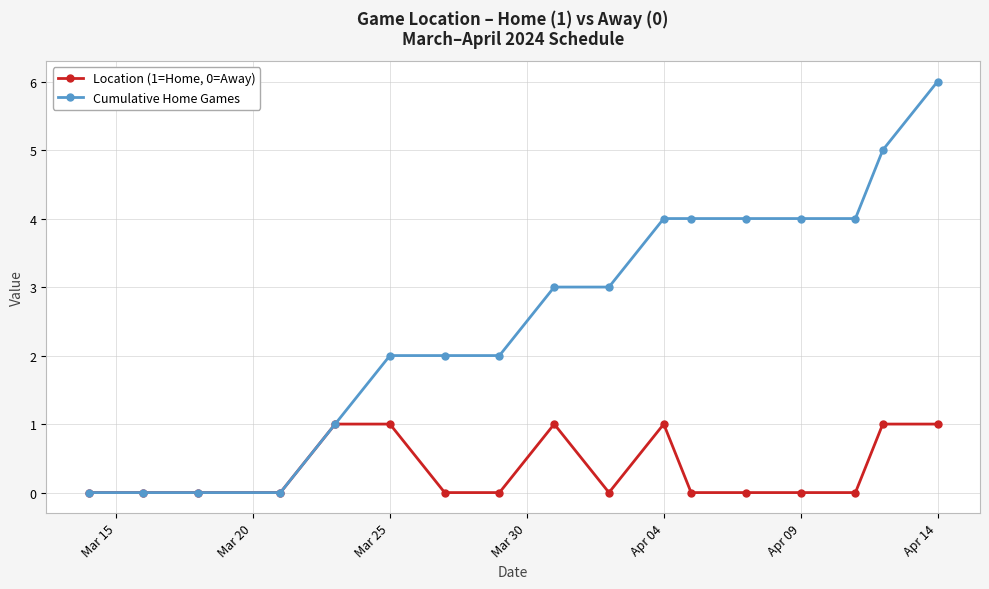

List the series in order of their overall mean, highest first.

Cumulative Home Games, Location (1=Home, 0=Away)